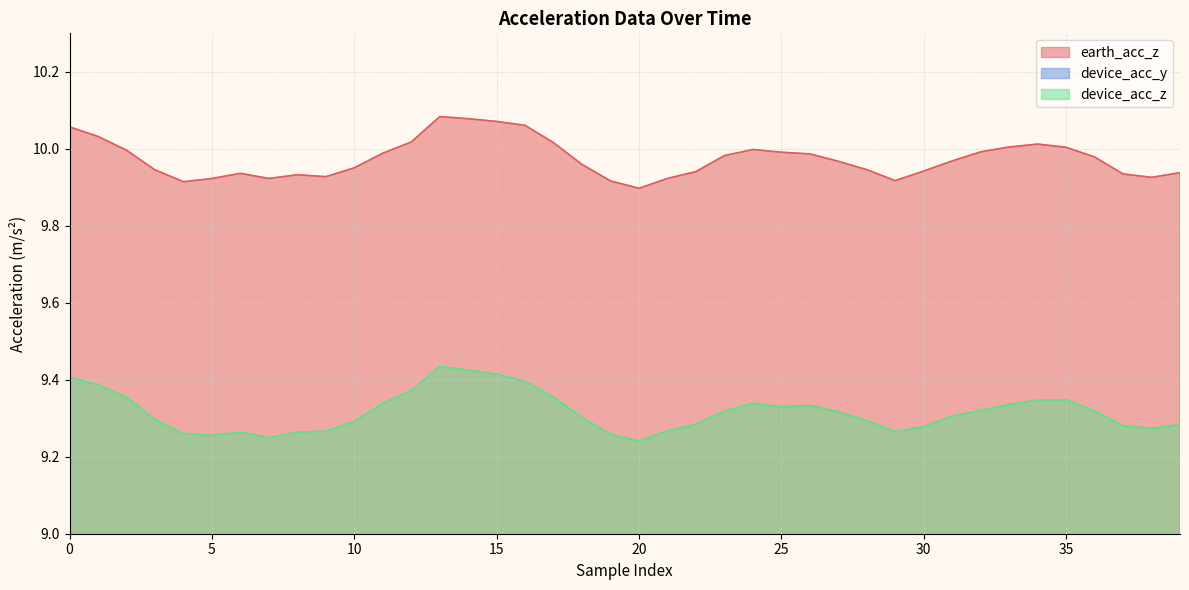

What is the total value across all series at 15?

22.8